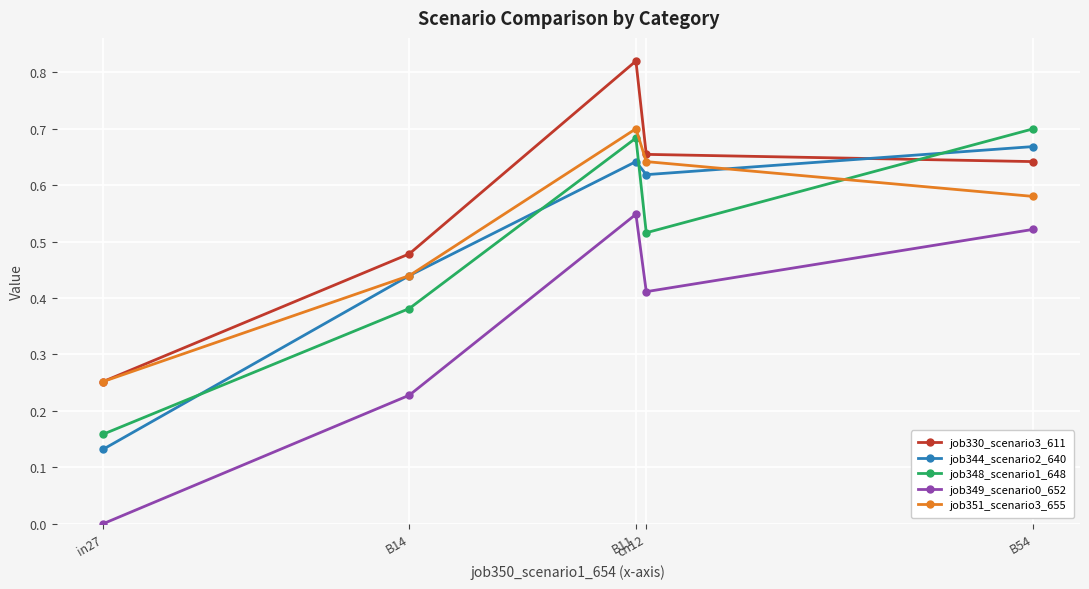

Which series has the largest total across all categories?

job330_scenario3_611